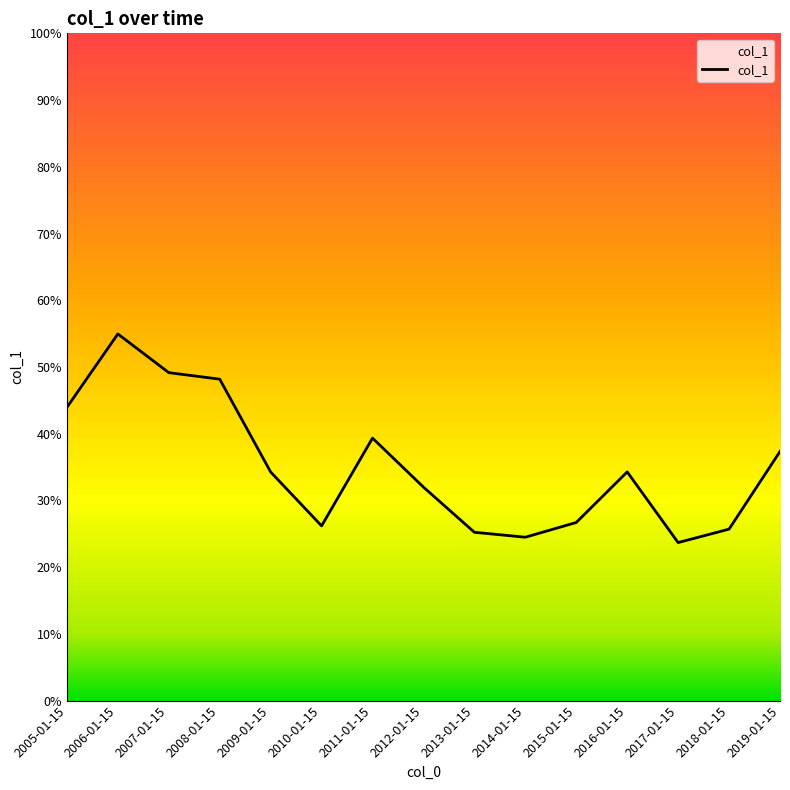

Does the chart have visible grid lines?

No